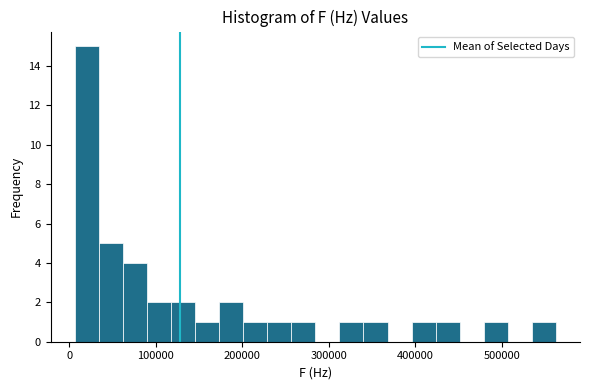

Around what value on the x-axis is the tallest bar? Give the approximate position of its centre, as read against the axis.

20000